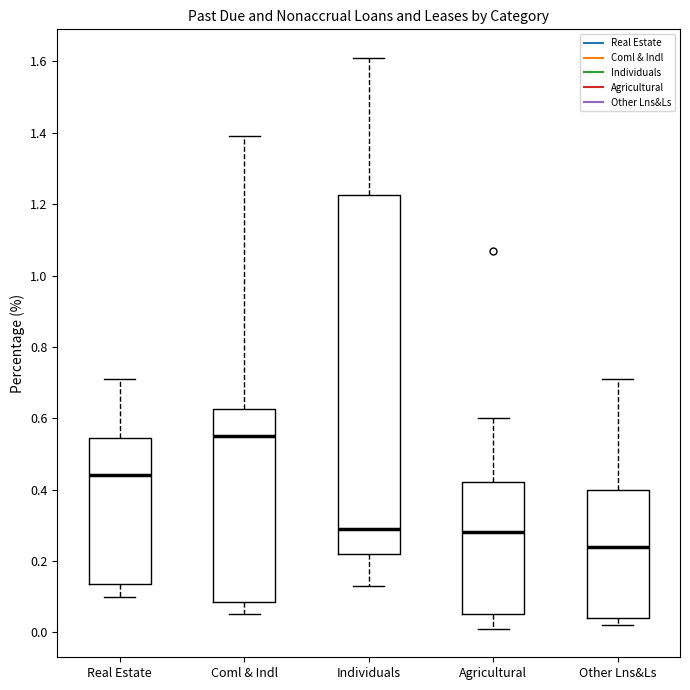

Reading left to right, read every box against the y-axis: the position of its median line, the range the box covers, and the ends of its whiskers. The values are not printed on the chart, so give them approximately, as read against the axis.

Real Estate: median 0.44, box 0.14 to 0.54, whiskers 0.10 to 0.72
Coml & Indl: median 0.56, box 0.08 to 0.62, whiskers 0.06 to 1.40
Individuals: median 0.30, box 0.22 to 1.22, whiskers 0.14 to 1.62
Agricultural: median 0.28, box 0.06 to 0.42, whiskers 0.02 to 0.60
Other Lns&Ls: median 0.24, box 0.04 to 0.40, whiskers 0.02 to 0.72